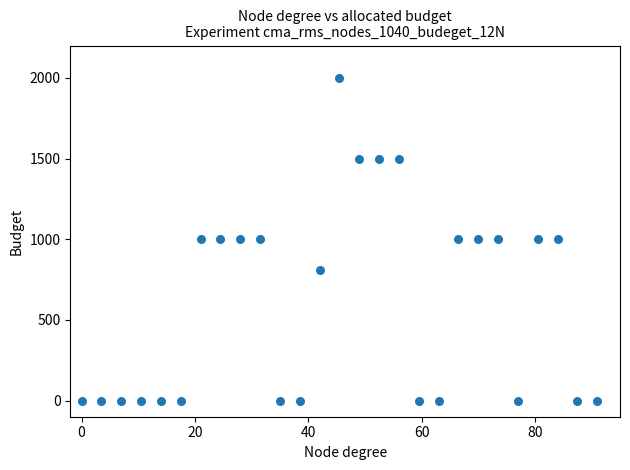

What is the range of Y values (max minus min)?

2000.0